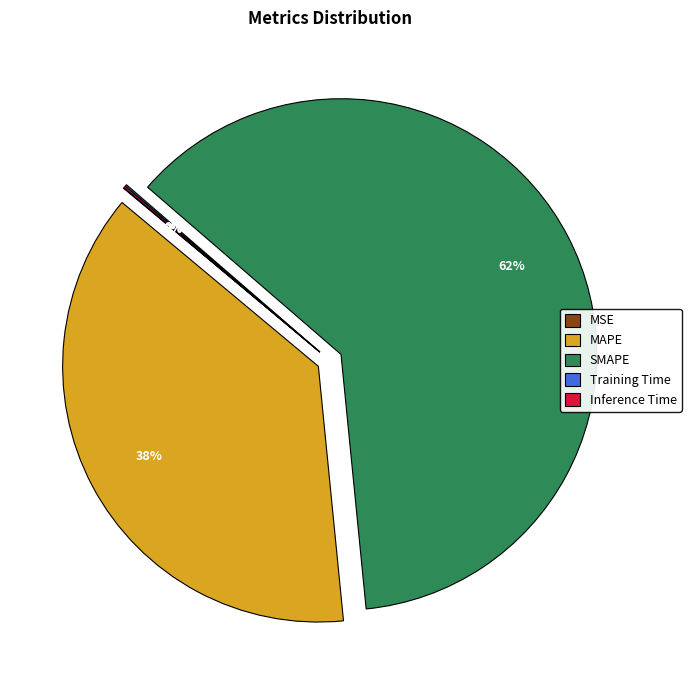

To the nearest percent, what is the average slice percentage?

20%